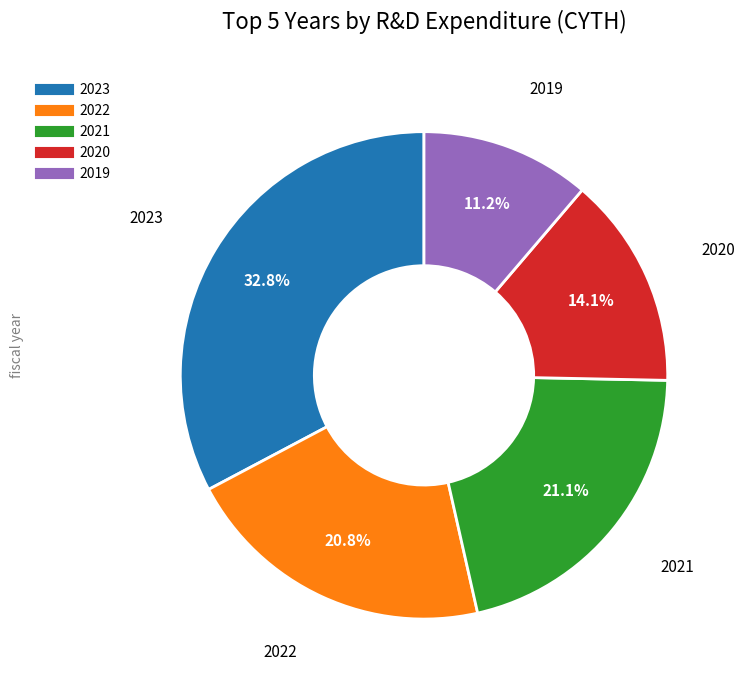

Between 2023 and 2020, which is larger?

2023